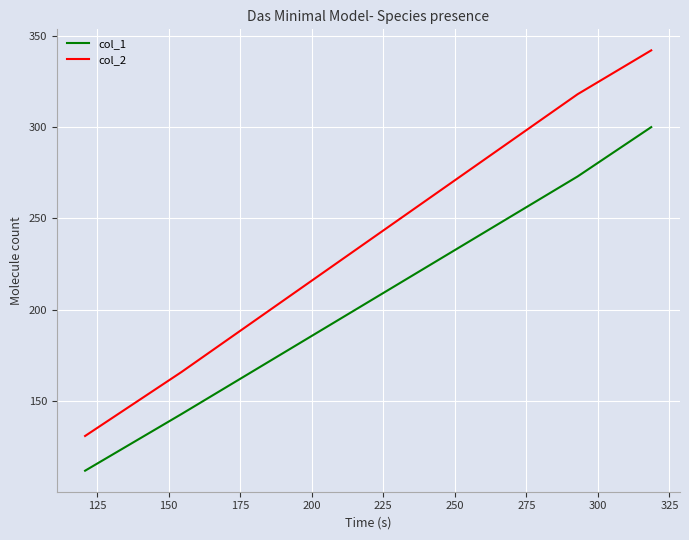

Reading left to right, list all the values displayed in this chart.

col_1: 112	143	273	300
col_2: 131	166	318	342